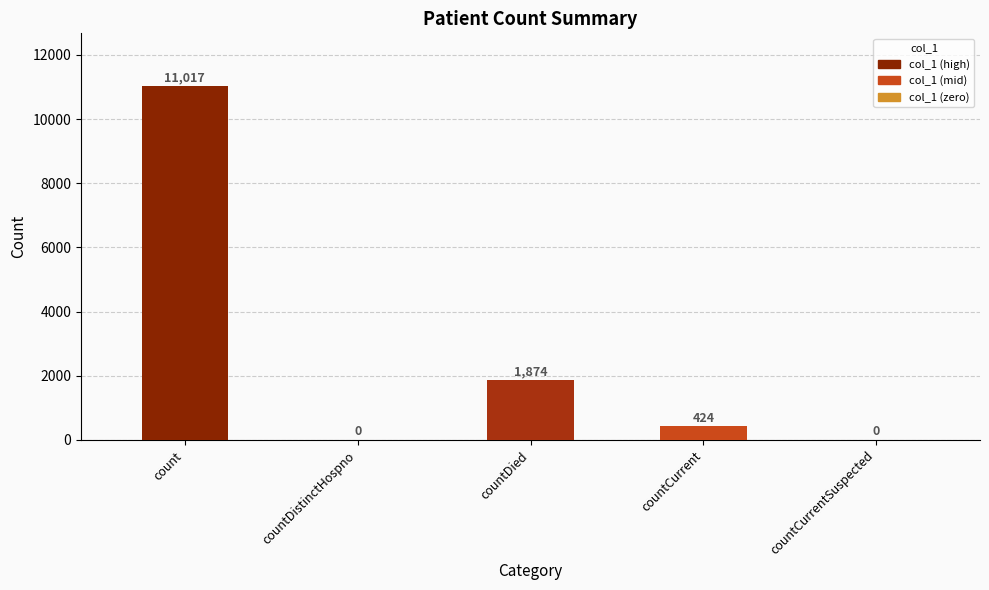

What is the sum of all values?

13315